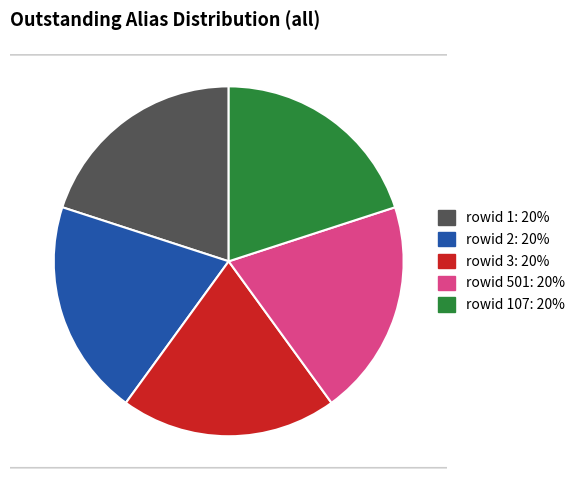

Does any single category account for the majority?

No